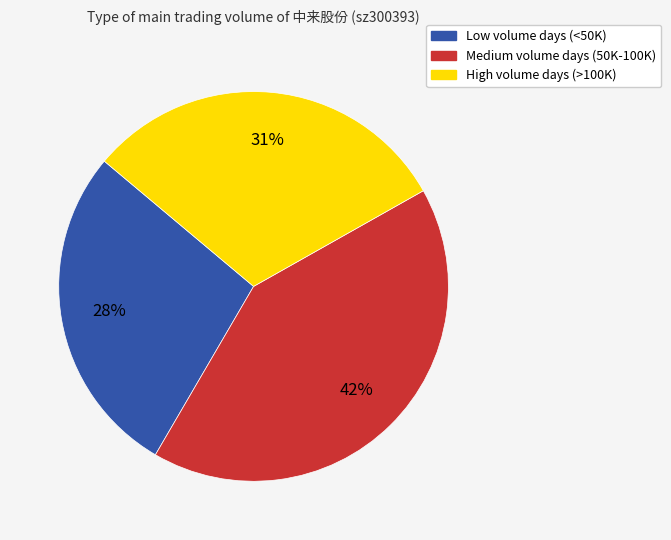

Does any single category account for the majority?

No